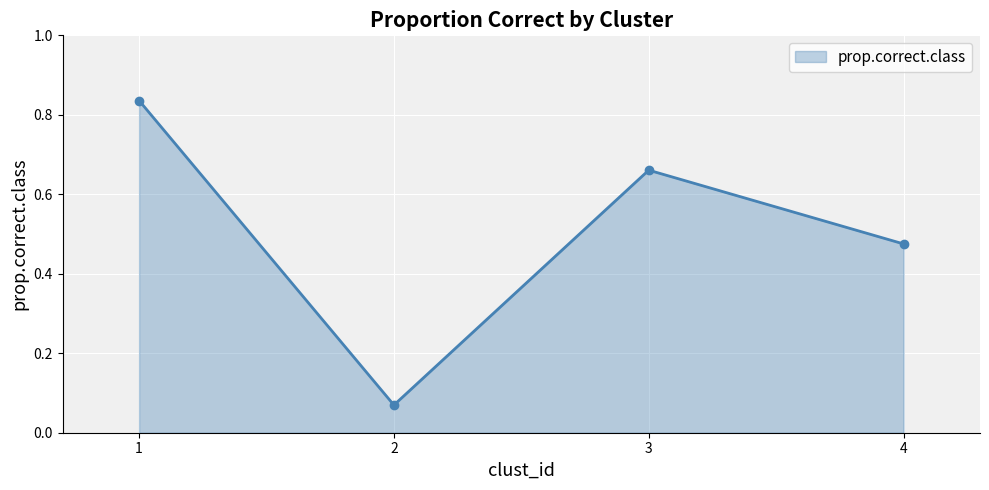

At which category does the chart reach its minimum across all series?

2